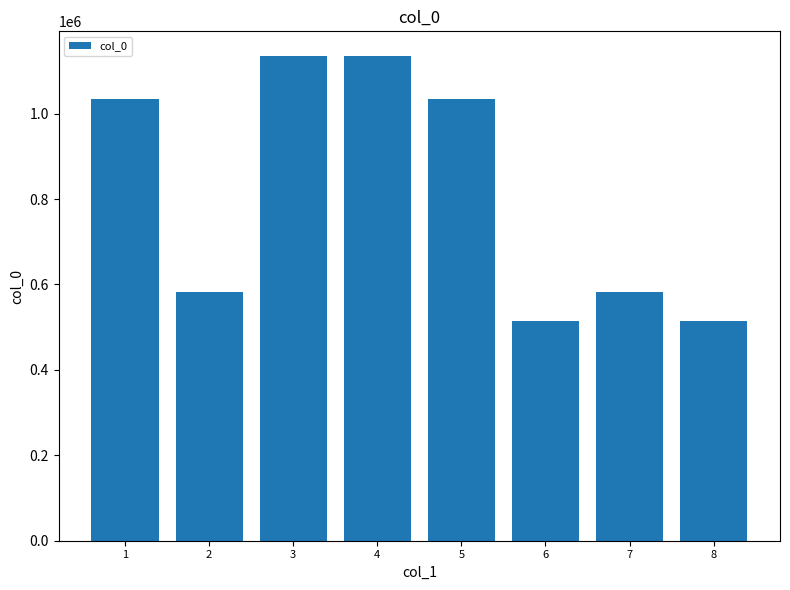

What is the difference between the second highest and minimum values?

621360